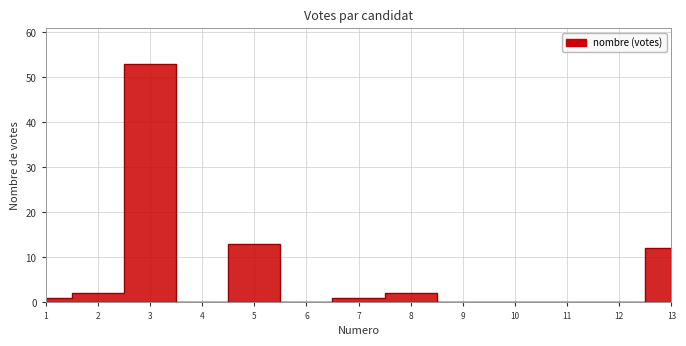

The chart shows a value of 0 at 10. True or false?

True